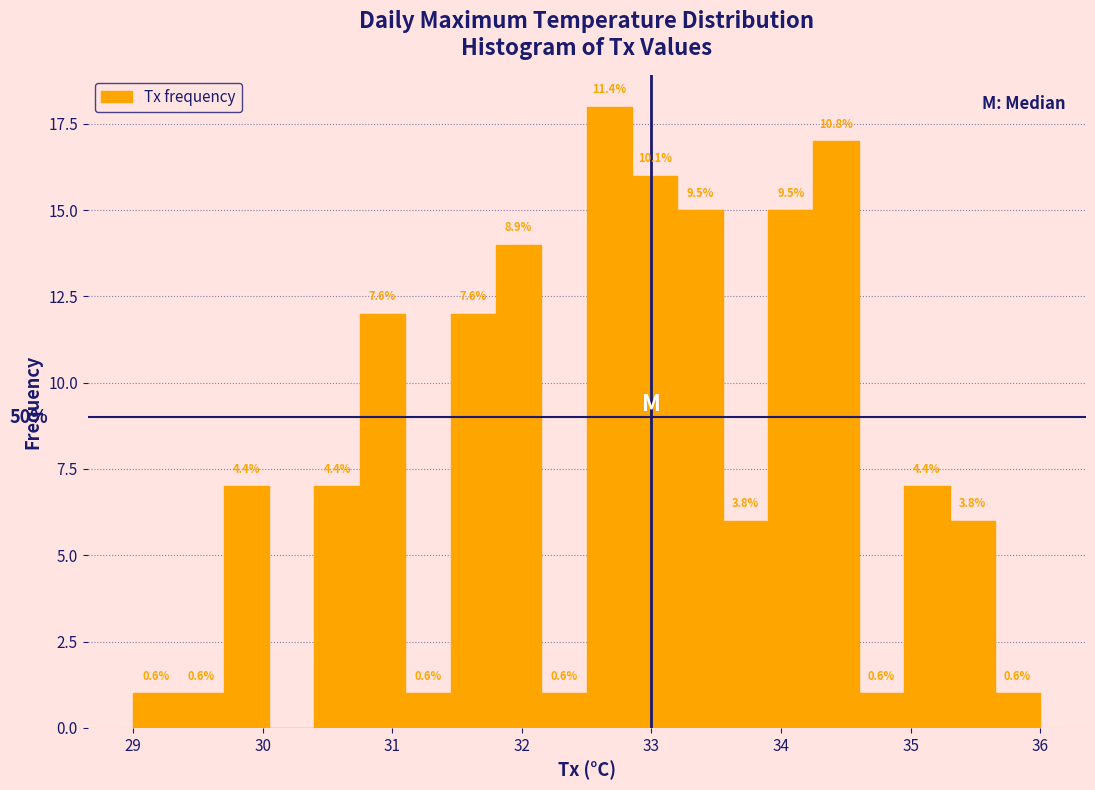

Around what value on the x-axis is the tallest bar? Give the approximate position of its centre, as read against the axis.

32.7